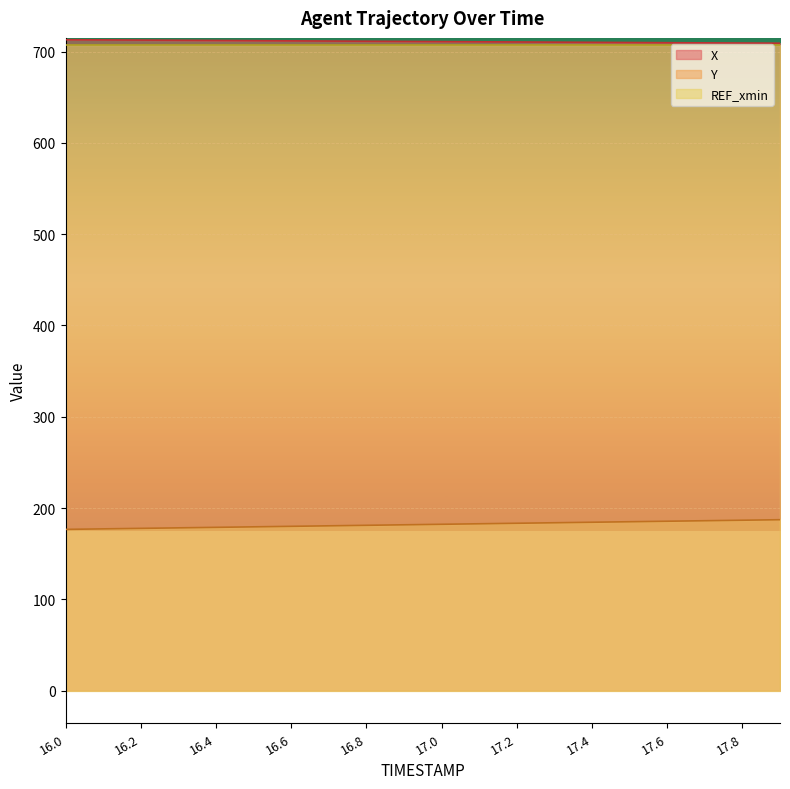

Read the X value at 16.6.

711.8